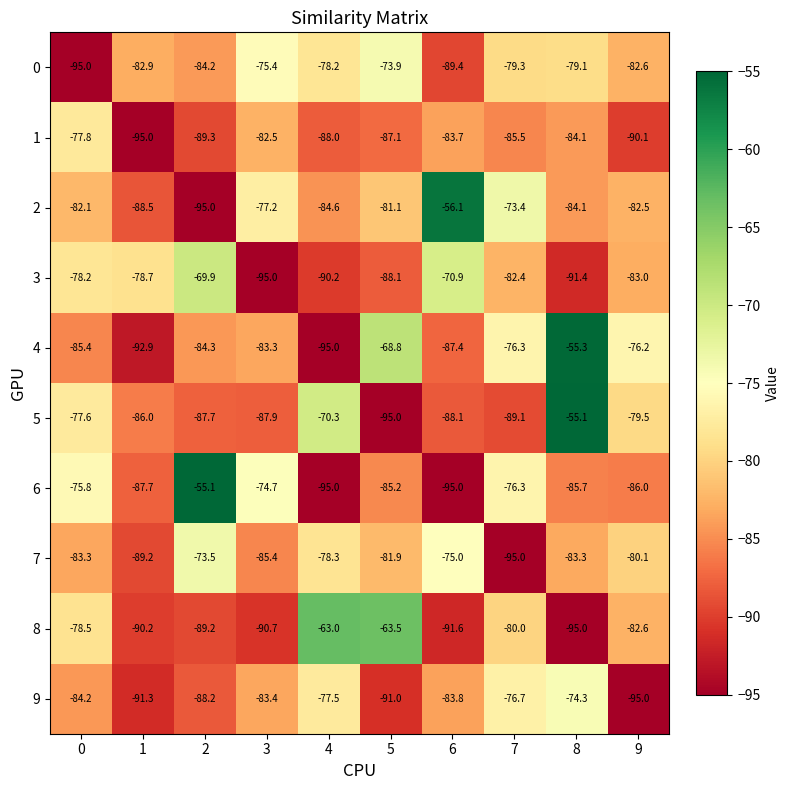

List the labels in order of 5 value, largest first.

8, 4, 0, 9, 1, 2, 3, 6, 7, 5